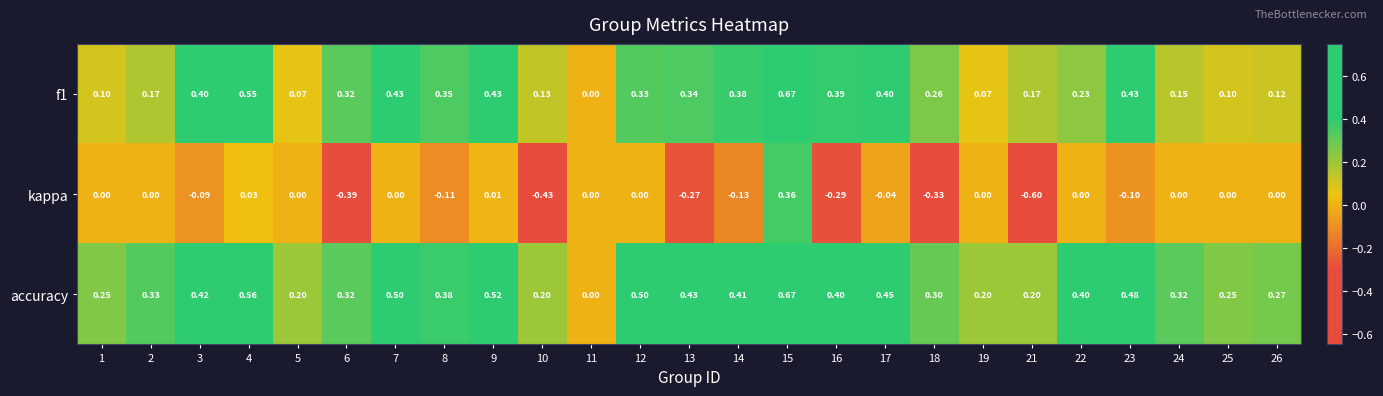

At which category is the sum across all series the highest?

15